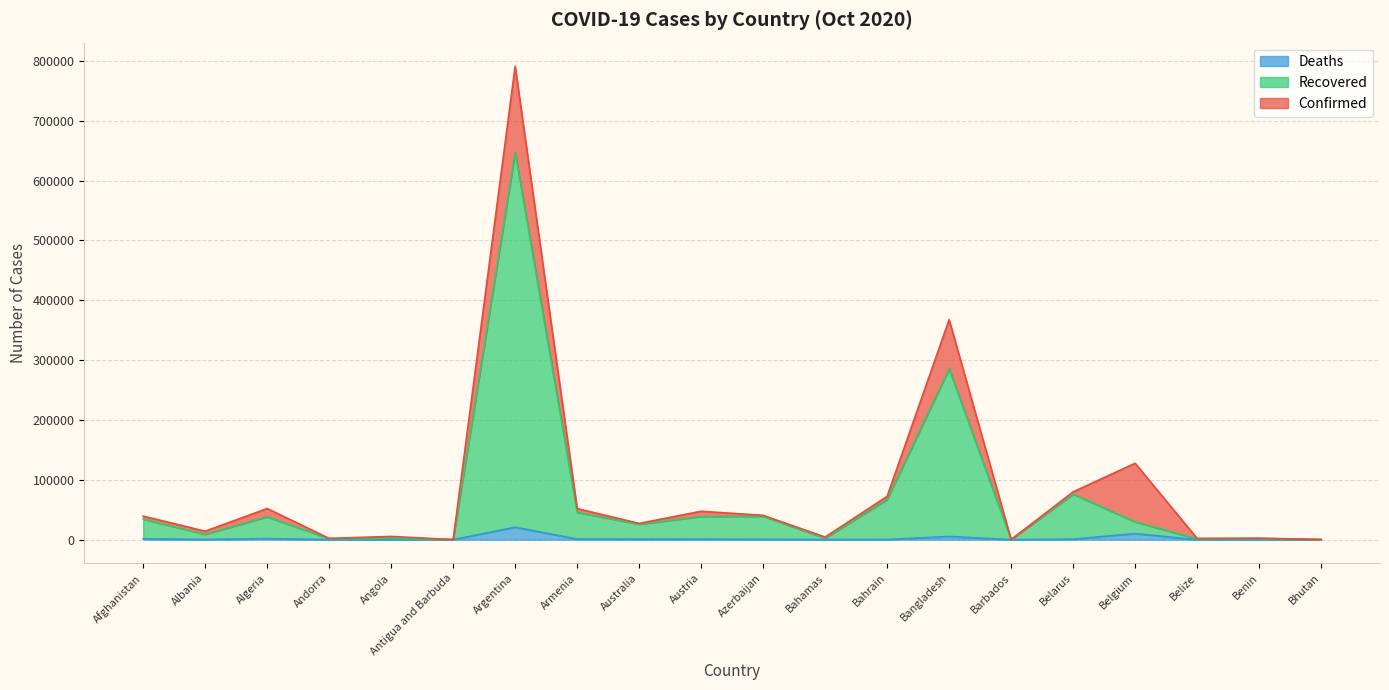

Rank the series by their average value, from lowest to highest.

Deaths, Recovered, Confirmed